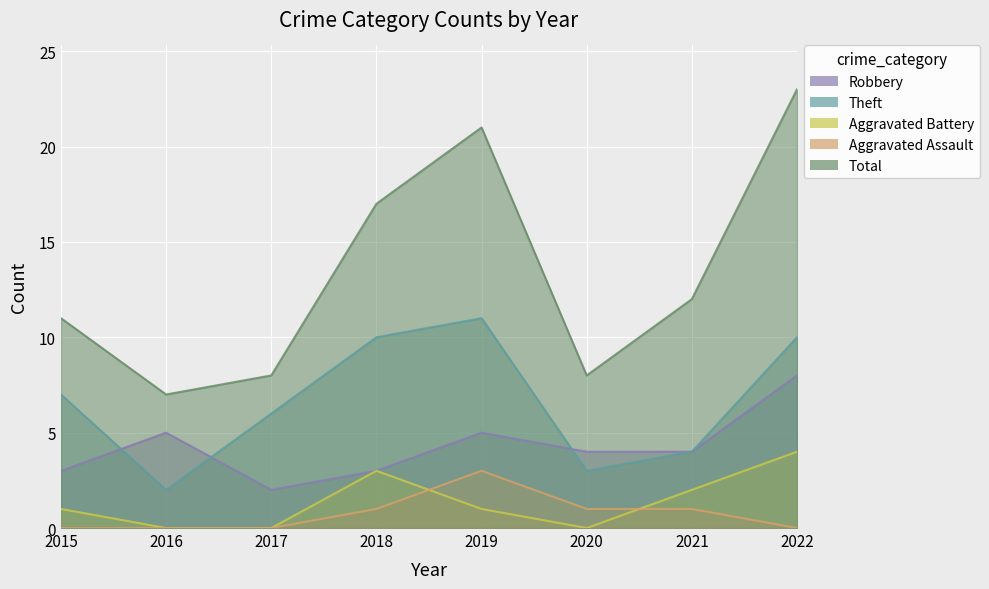

True or false: Aggravated Assault has a value of 0 at 2015.

True